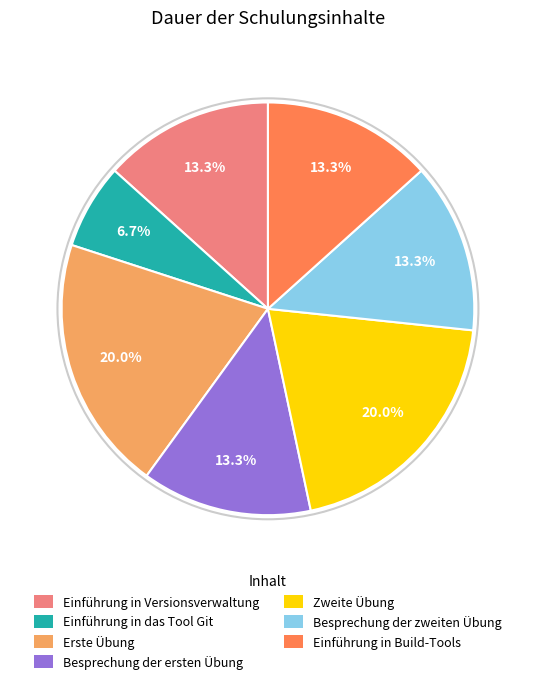

To the nearest percent, what percentage of the pie is Einführung in Versionsverwaltung?

13%